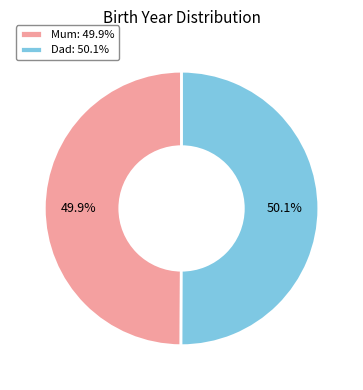

Approximately how many times larger is the value at Dad: 50.1% compared to Mum: 49.9%?

1.0